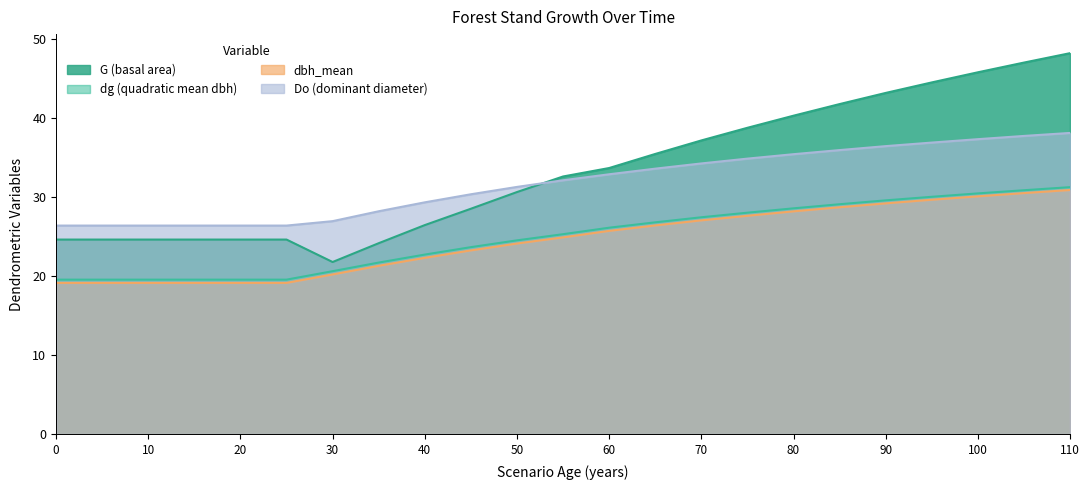

How many distinct data groups are displayed?

4